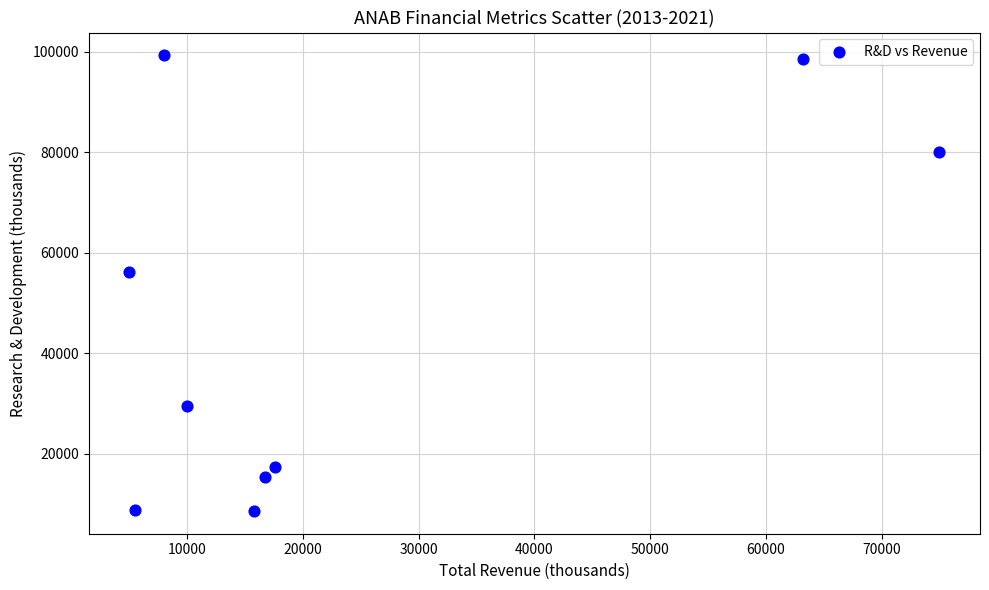

What Y value in the scatter plot is closest to 53950?

56200